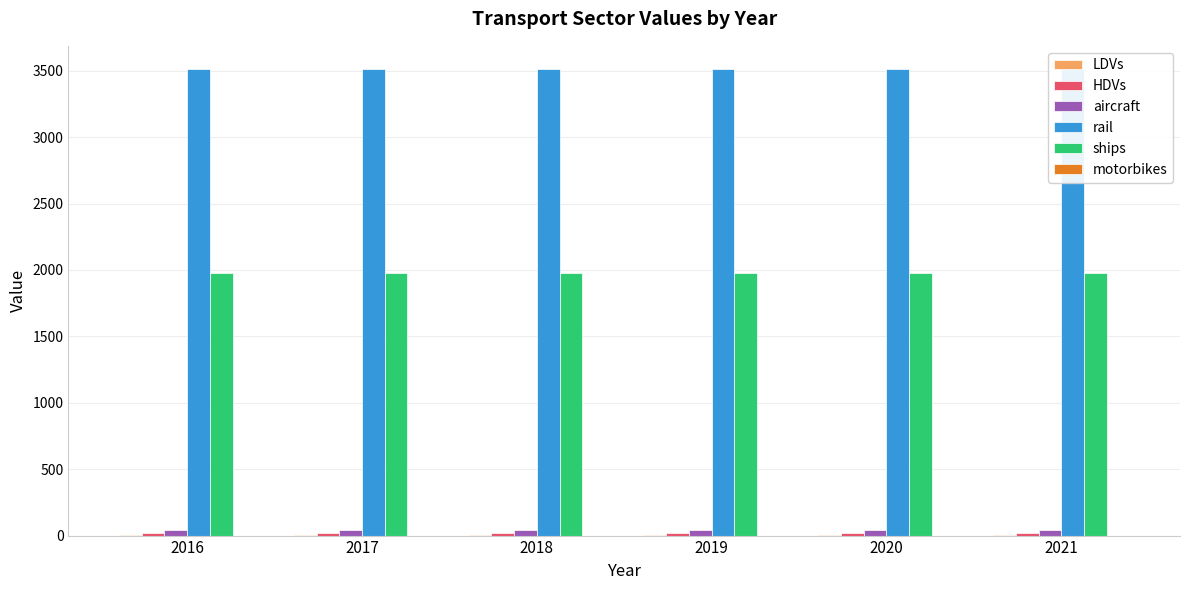

Is the value of motorbikes at 2020 greater than the value of HDVs at 2019?

No